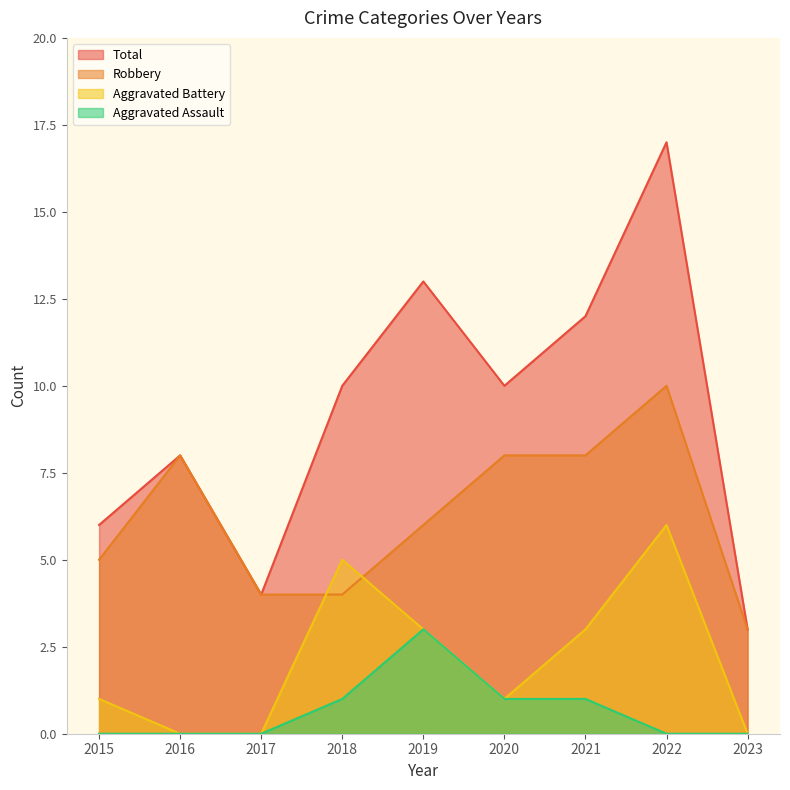

What is the difference between the Aggravated Assault values at 2018 and 2022?

1